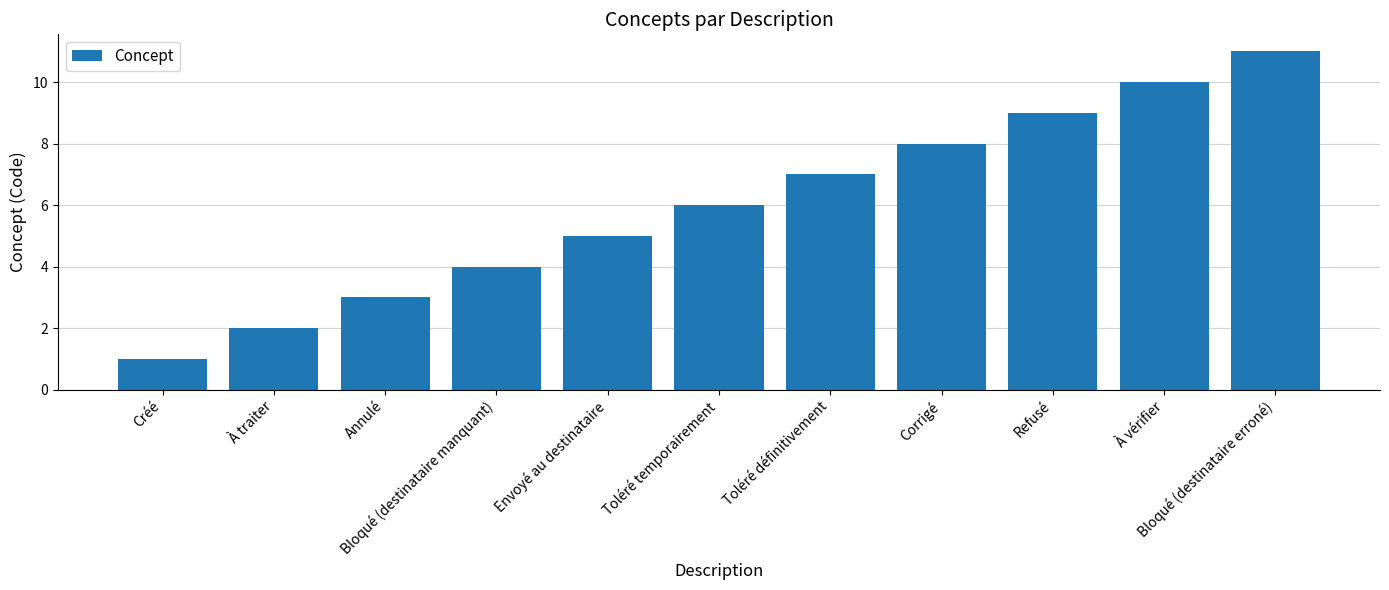

Reading left to right, extract all data points from this chart.

1	2	3	4	5	6	7	8	9	10	11